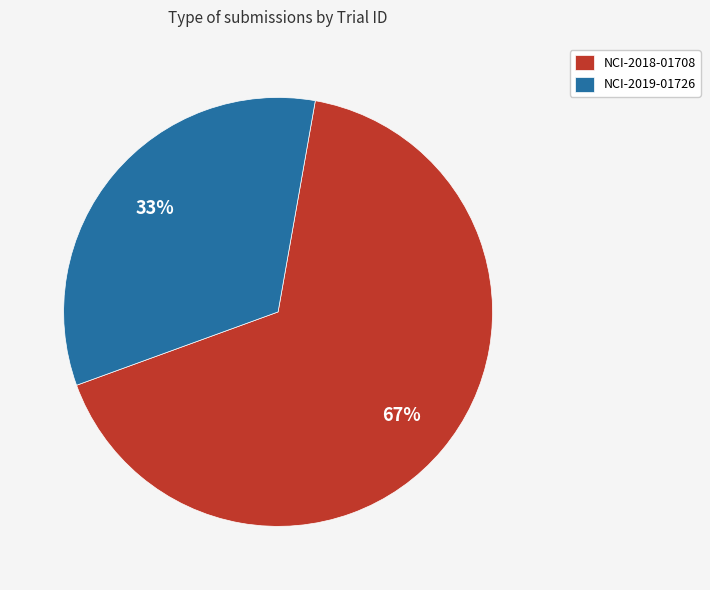

Which slice is the largest?

NCI-2018-01708